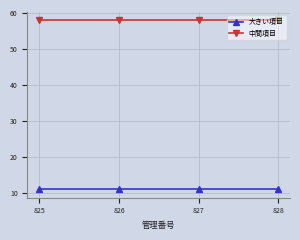

True or false: 大きい項目 and 中間項目 intersect in this chart.

False